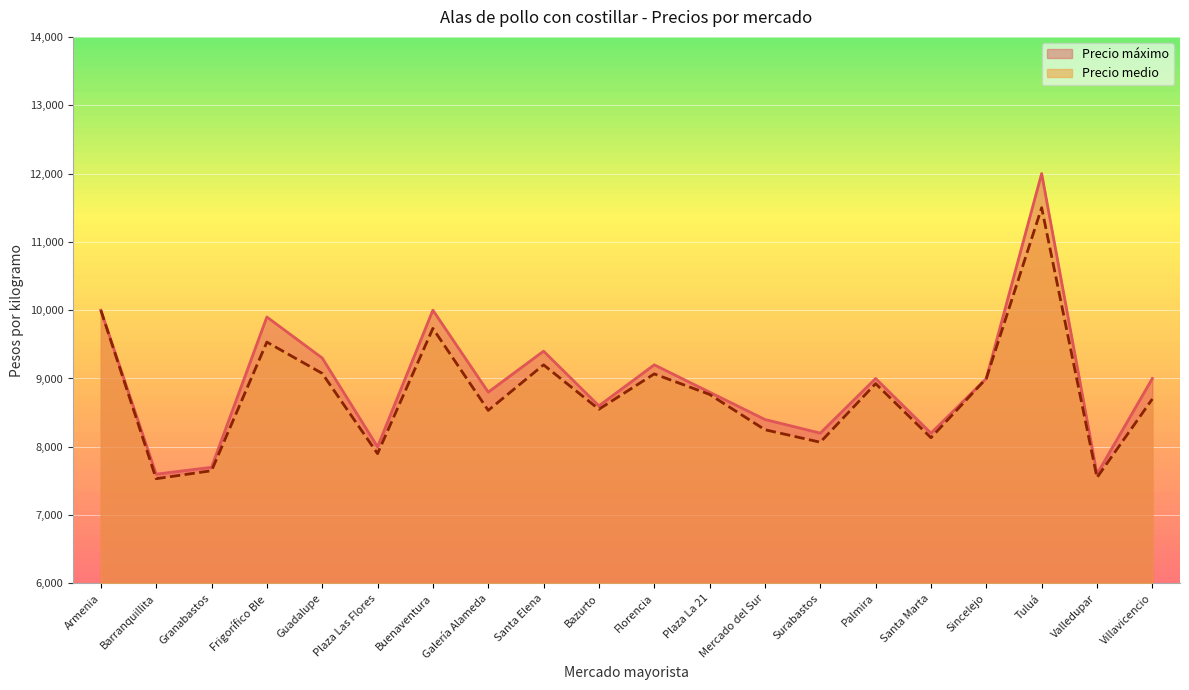

Read the Precio máximo value at Florencia.

9200